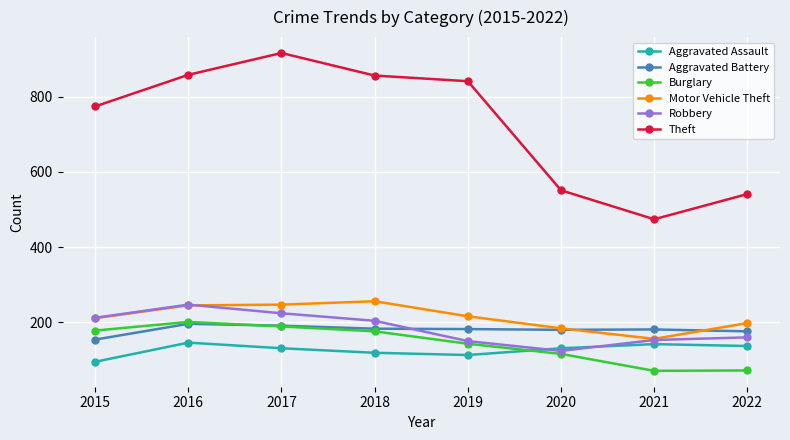

What is the difference between the maximum and minimum values in the Motor Vehicle Theft series?

100